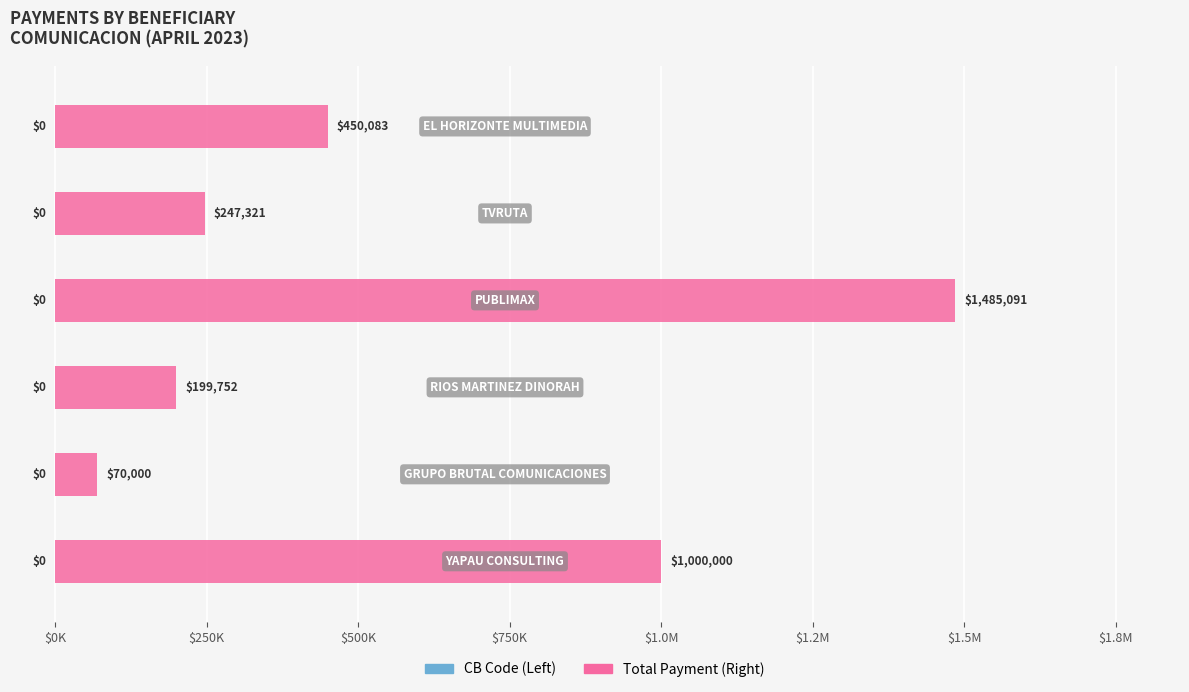

Does the chart contain any negative values?

No